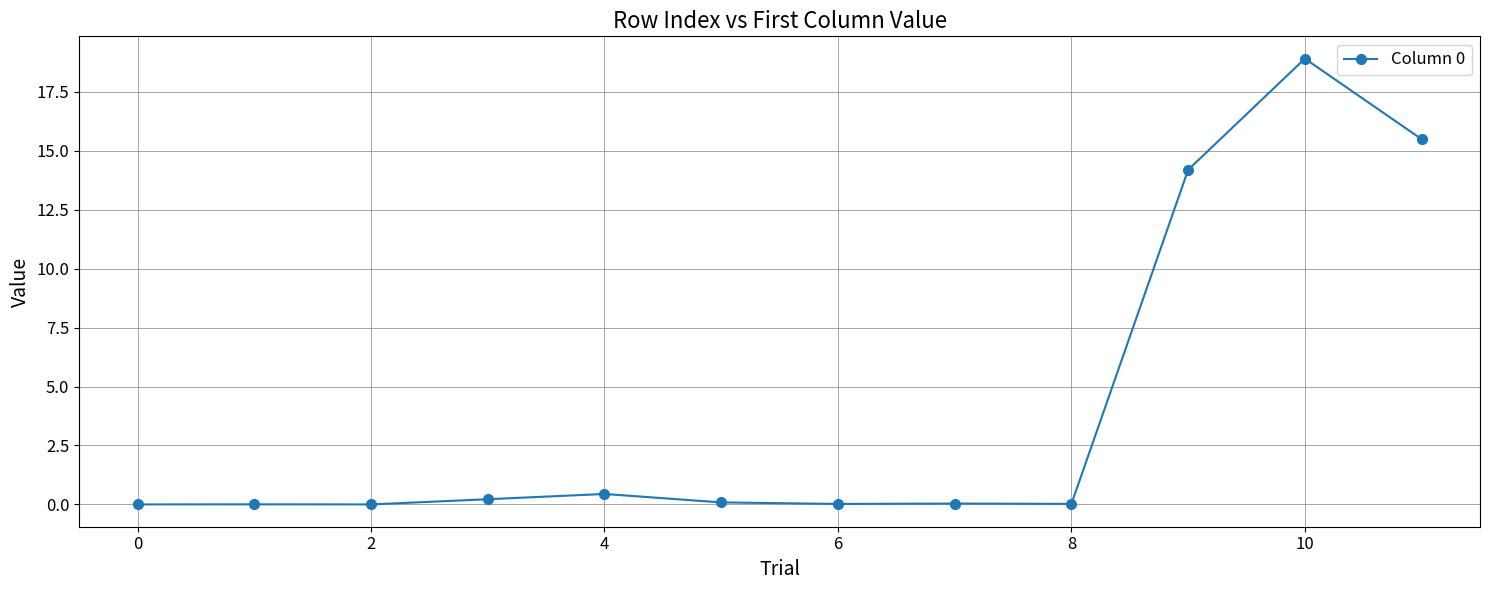

True or false: there are more than 0 points higher than both neighbors.

True